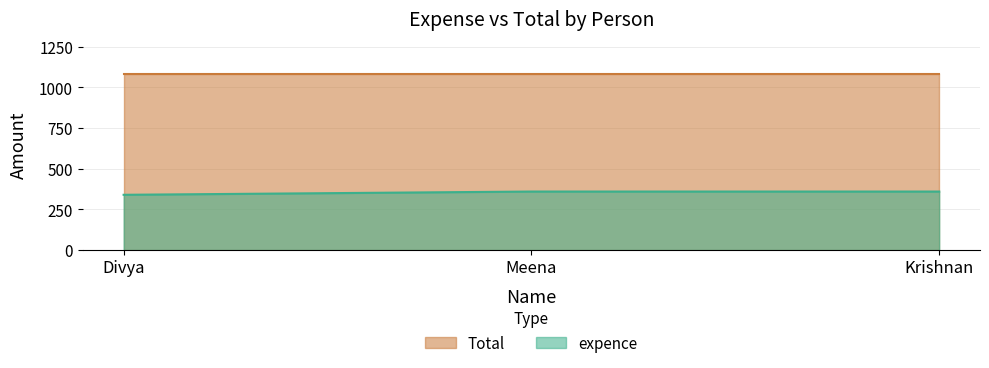

List the labels in order of value, largest first.

Meena, Krishnan, Divya